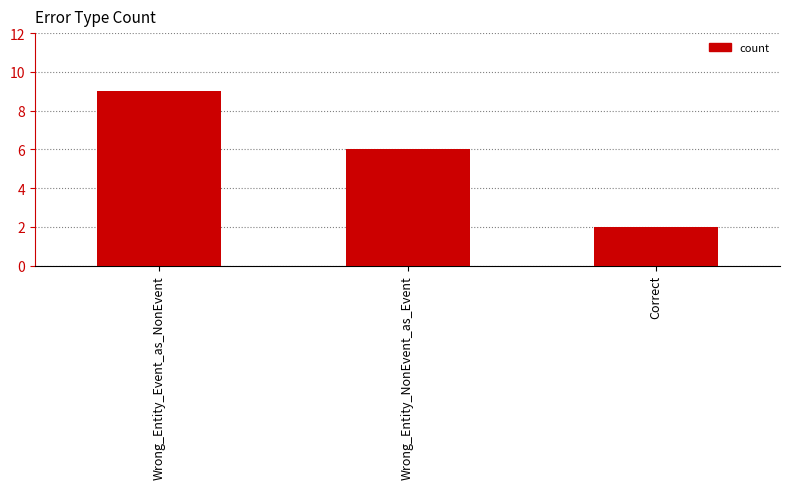

Reading left to right, transcribe all the data shown in this chart.

Wrong_Entity_Event_as_NonEvent=9	Wrong_Entity_NonEvent_as_Event=6	Correct=2